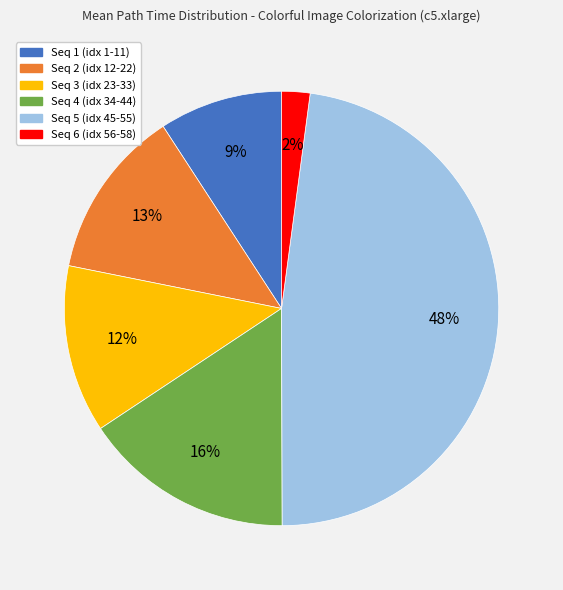

To the nearest percent, what is the difference between the largest and smallest slice percentages?

46%